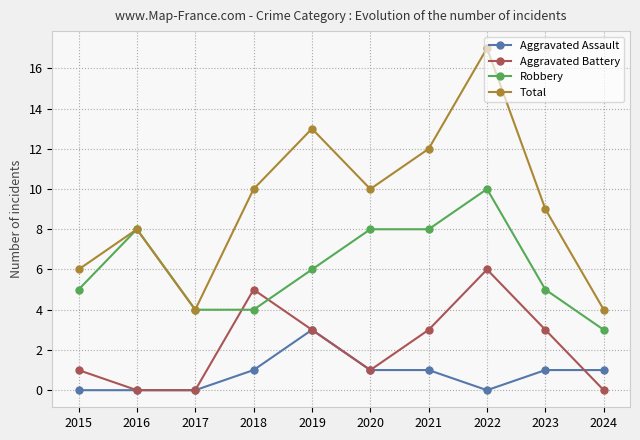

Which series ends up on top after the final intersection of Robbery and Aggravated Battery?

Robbery